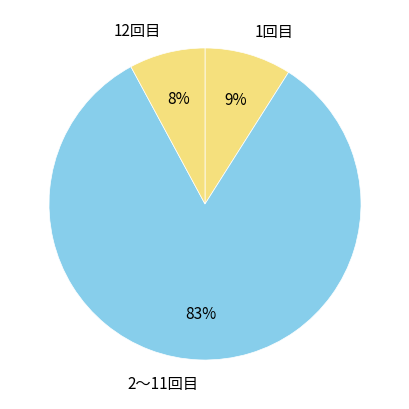

Count the number of slices in the pie.

3